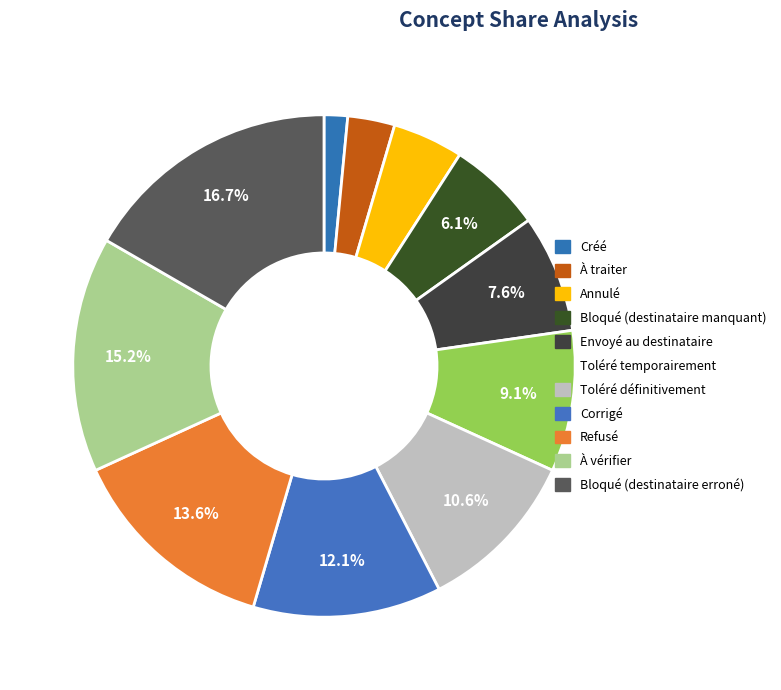

What is the change in value from Bloqué (destinataire manquant) to À vérifier?

+6